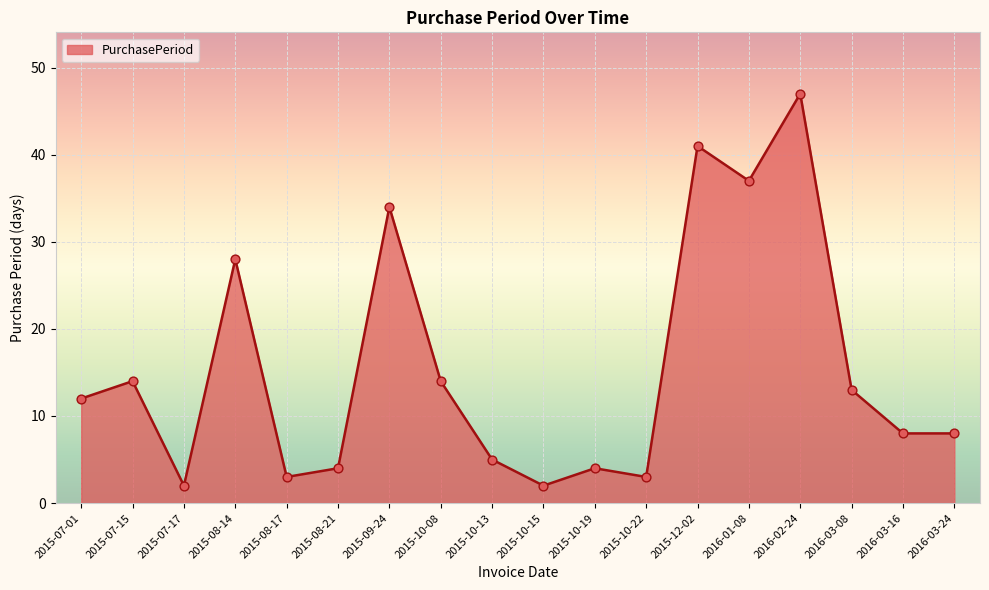

What is the ratio of the value at 2015-12-02 to the value at 2015-10-22?

13.7